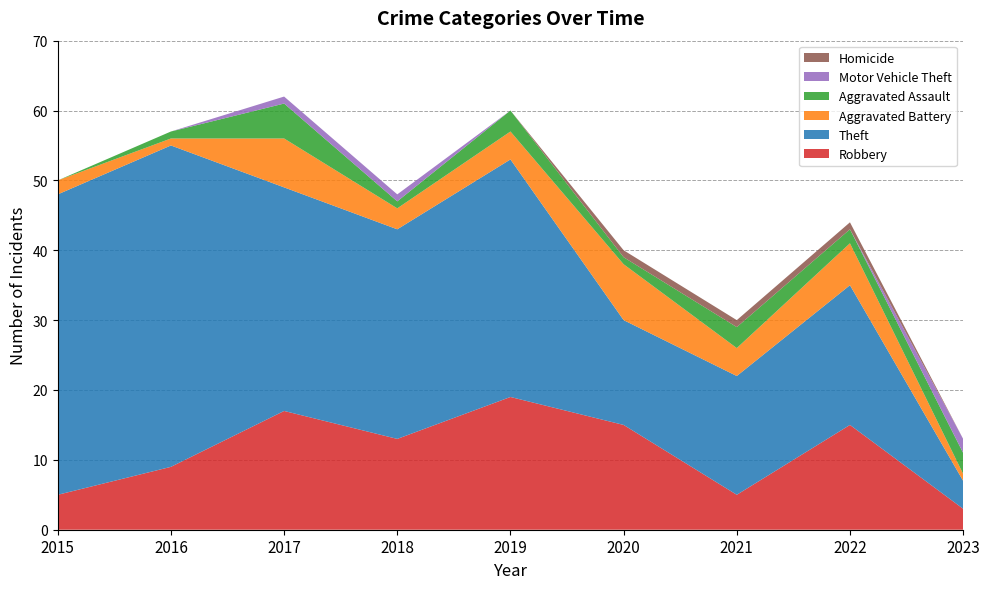

Reading left to right, list all the values displayed in this chart.

Robbery: 5	9	17	13	19	15	5	15	3
Theft: 43	46	32	30	34	15	17	20	4
Aggravated Battery: 2	1	7	3	4	8	4	6	1
Aggravated Assault: 0	1	5	1	3	1	3	2	3
Motor Vehicle Theft: 0	0	1	1	0	0	0	0	2
Homicide: 0	0	0	0	0	1	1	1	0